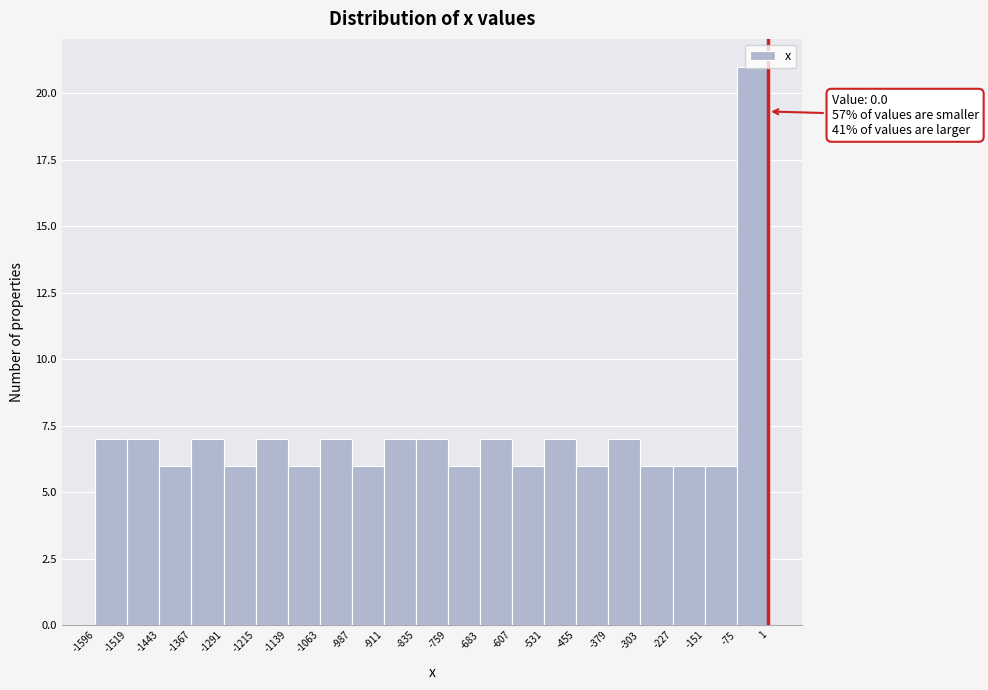

Which range on the x-axis has the tallest bar?

-75 to 1